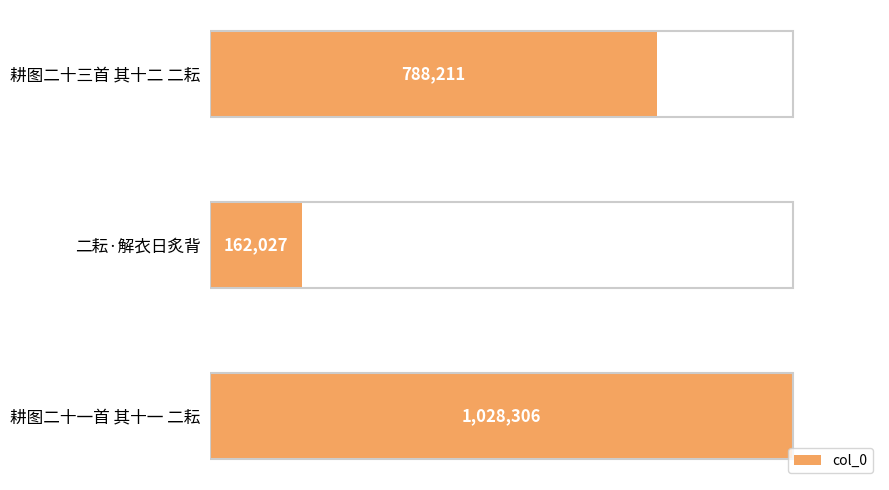

List the labels in order of value, smallest first.

二耘·解衣日炙背, 耕图二十三首 其十二 二耘, 耕图二十一首 其十一 二耘